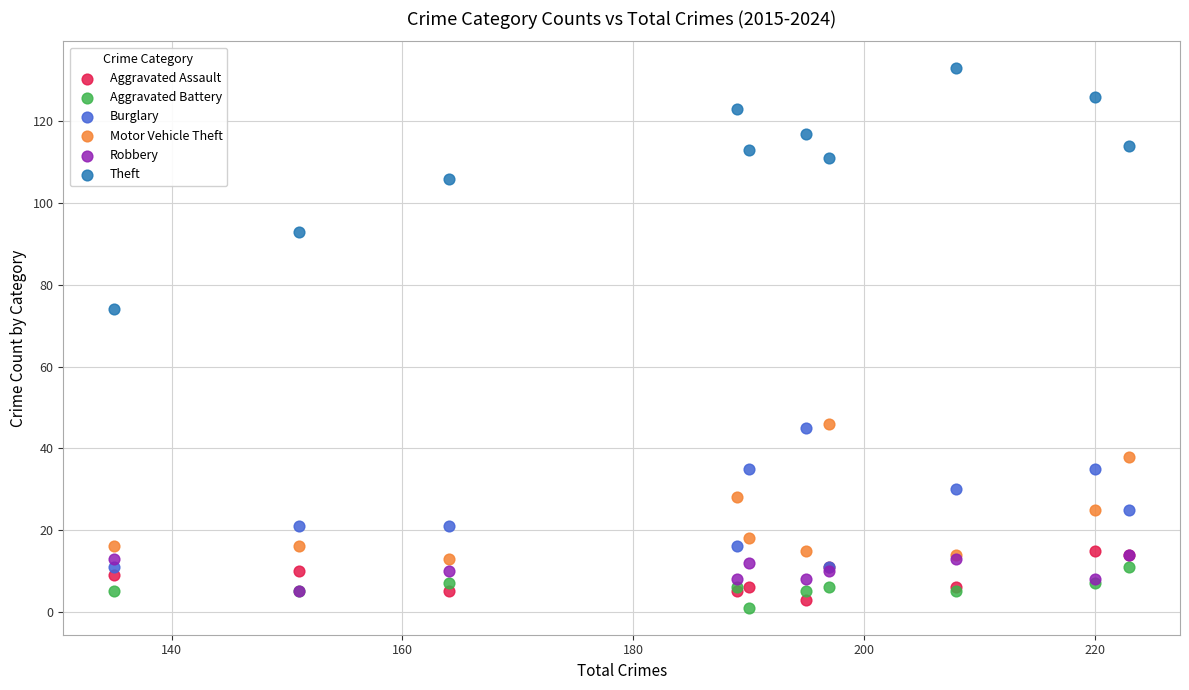

Which series reaches the maximum Y coordinate?

Theft